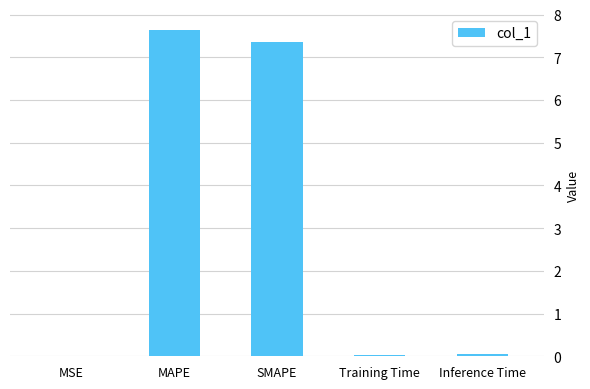

Between SMAPE and MSE, which is larger?

SMAPE